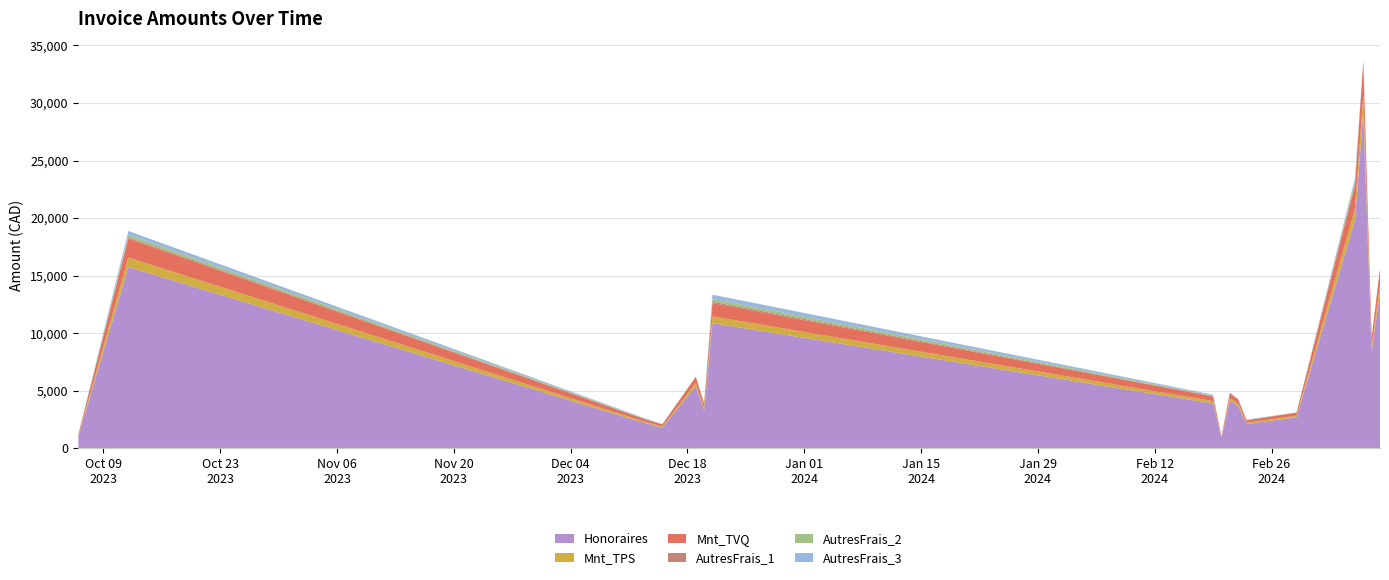

What is the minimum value for Honoraires?

900.0